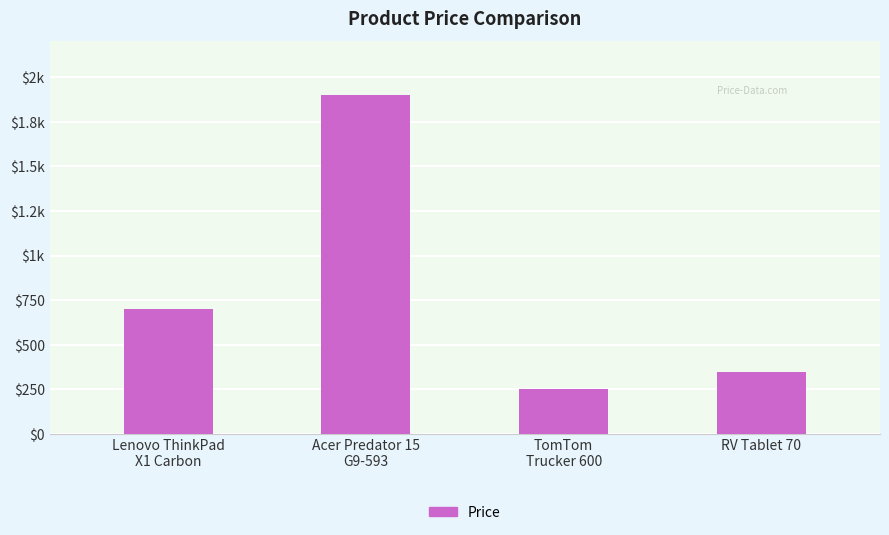

What is the value of the 2nd bar from the left?

1900.0